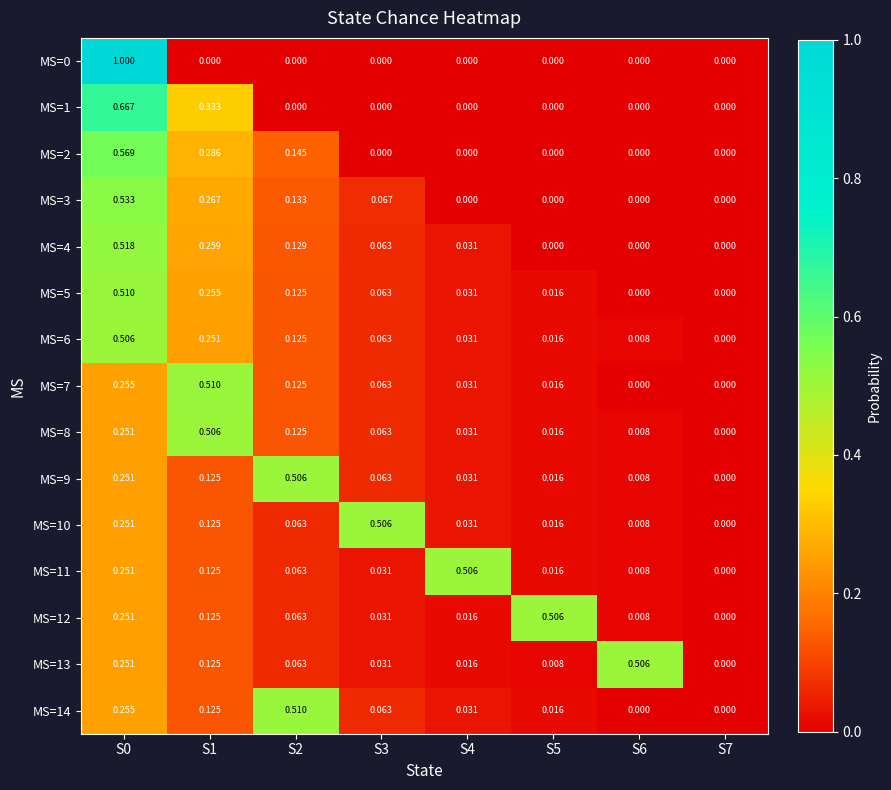

Count the number of data series in this chart.

15